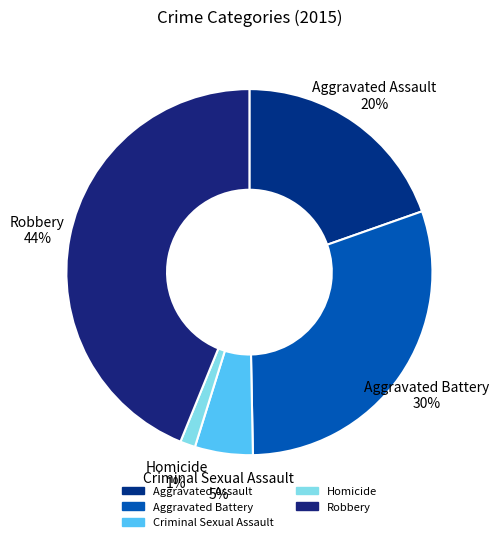

How many slices are in this pie chart?

5